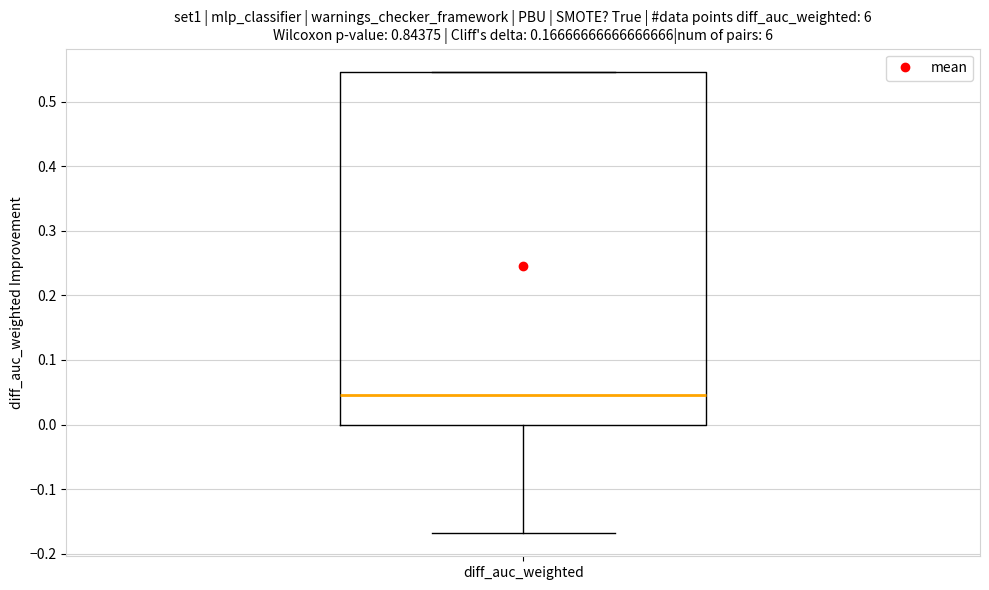

Where does the median line of the box for diff_auc_weighted sit on the y-axis? The values are not printed on the chart, so give them approximately, as read against the axis.

0.05